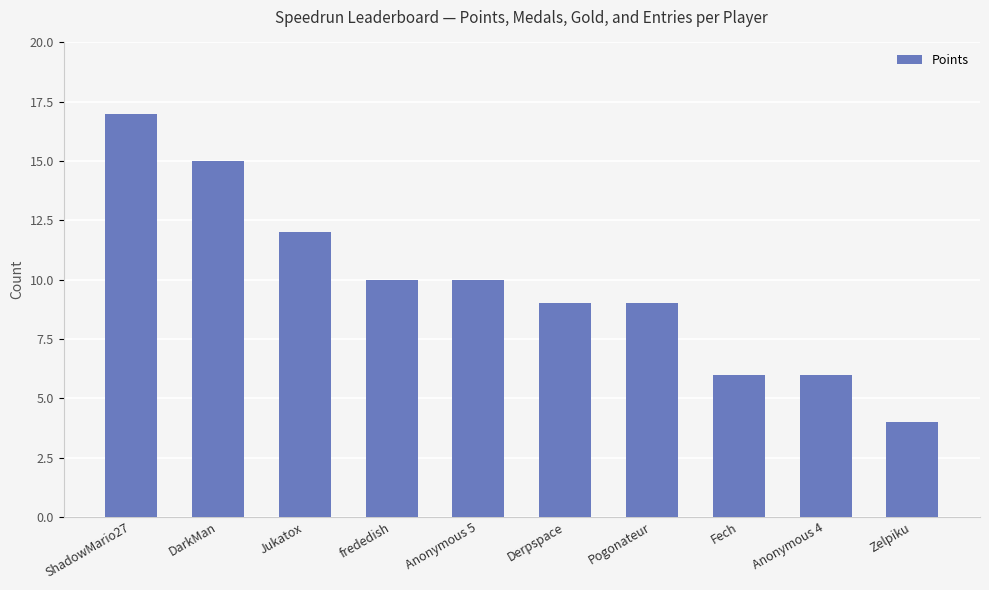

Reading left to right, extract all data points from this chart.

17	15	12	10	10	9	9	6	6	4